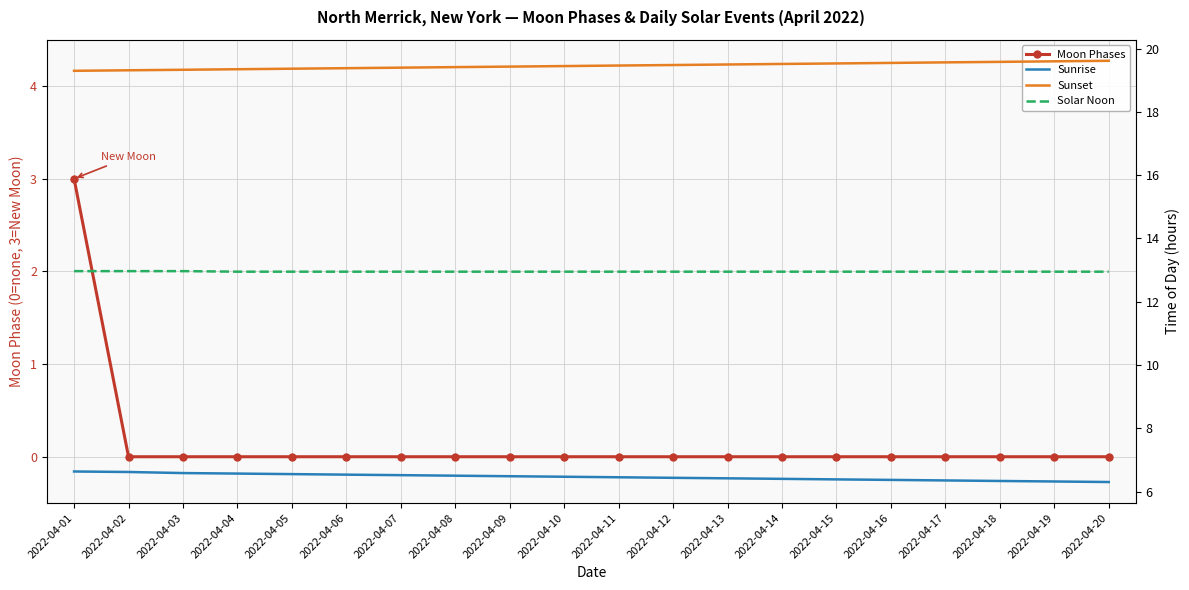

The value of Sunrise at 2022-04-09 is 2.1. True or false?

False